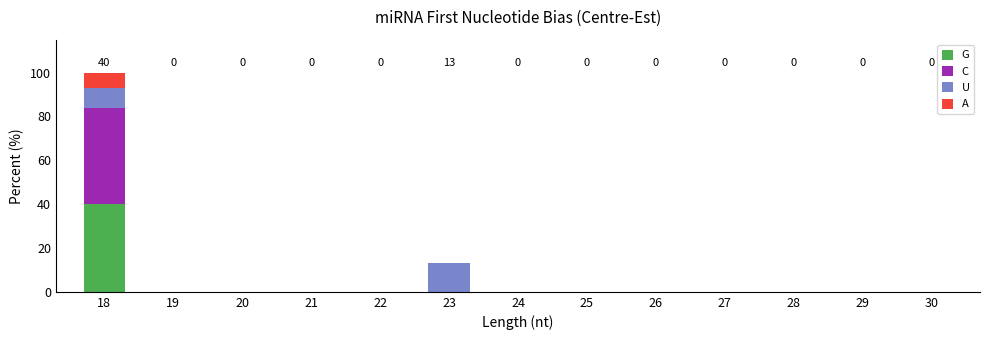

At which category is the sum across all series the highest?

18